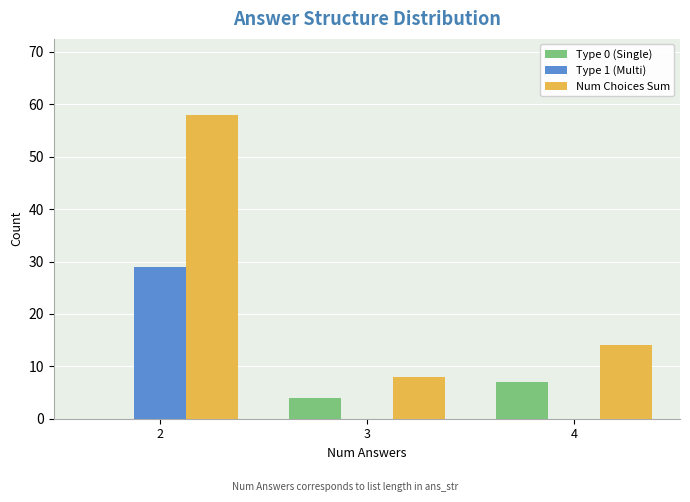

What are all the series names shown in the legend?

Type 0 (Single), Type 1 (Multi), Num Choices Sum